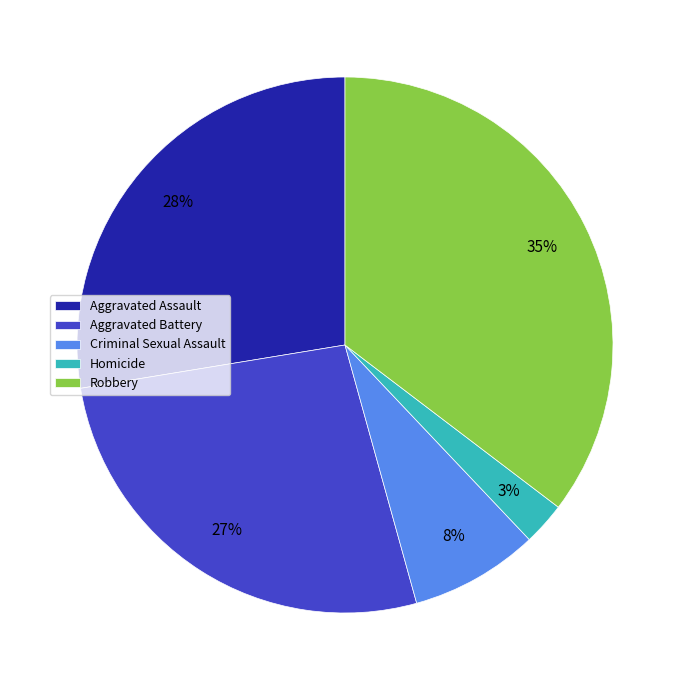

Do Aggravated Battery and Robbery together represent more than half of the pie?

Yes